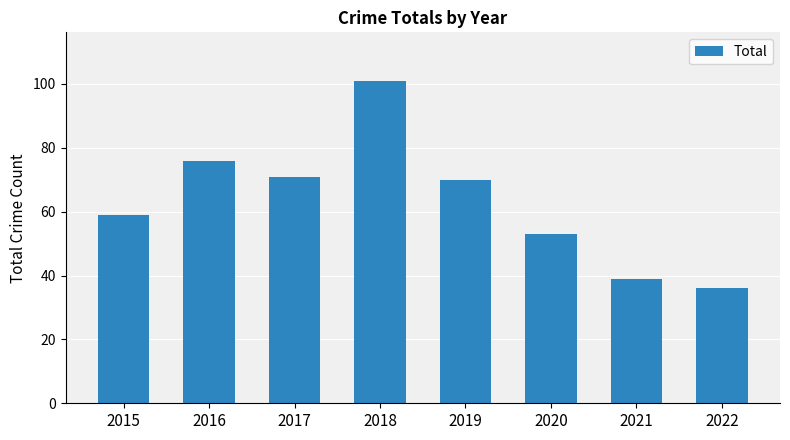

Reading left to right, extract all data points from this chart.

59	76	71	101	70	53	39	36